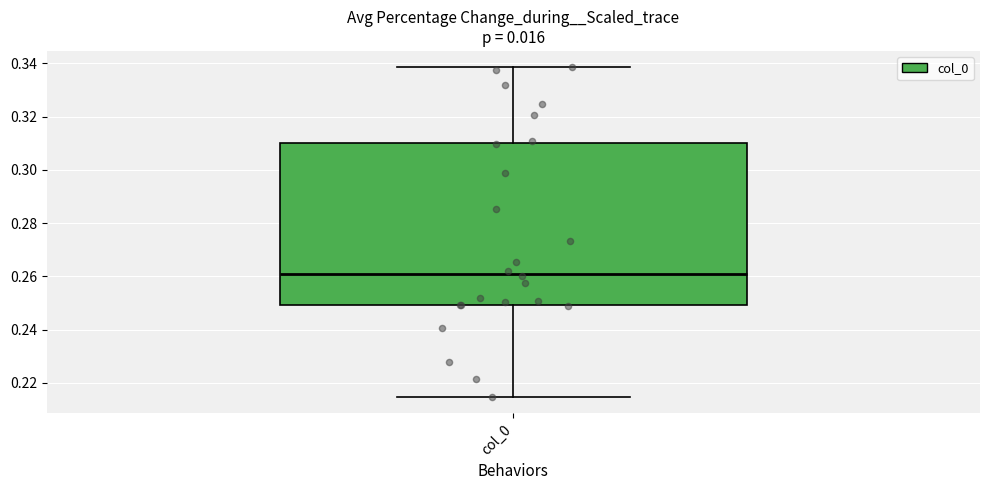

Where does the median line of the box for col_0 sit on the y-axis? The values are not printed on the chart, so give them approximately, as read against the axis.

0.262